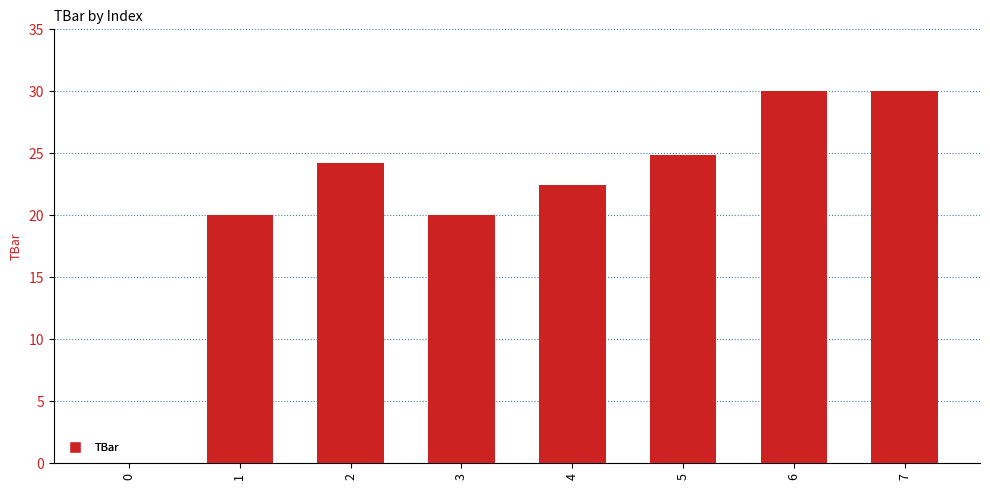

Are the bars grouped side by side (vs. stacked)?

No